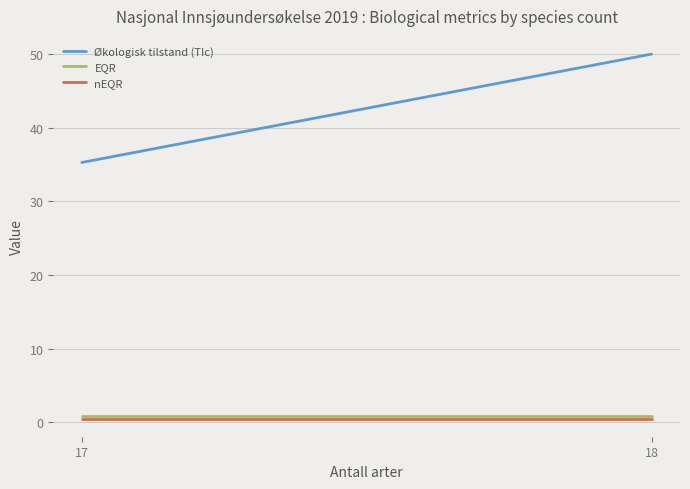

Where is Økologisk tilstand (TIc) nearest to the value 42?

17